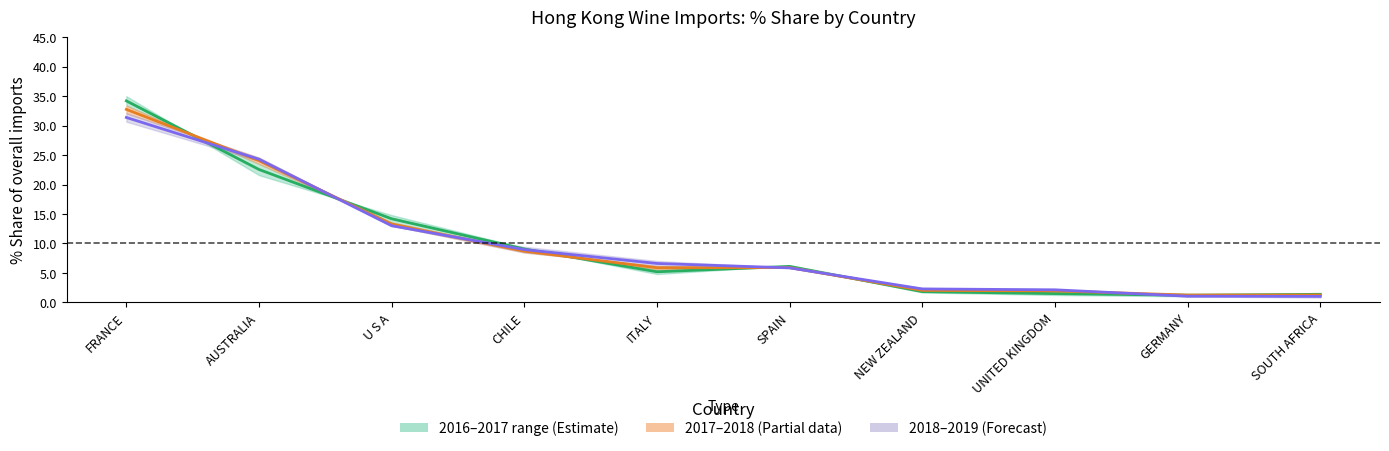

The value of 2017/2018 midline at CHILE is 2.0. True or false?

False